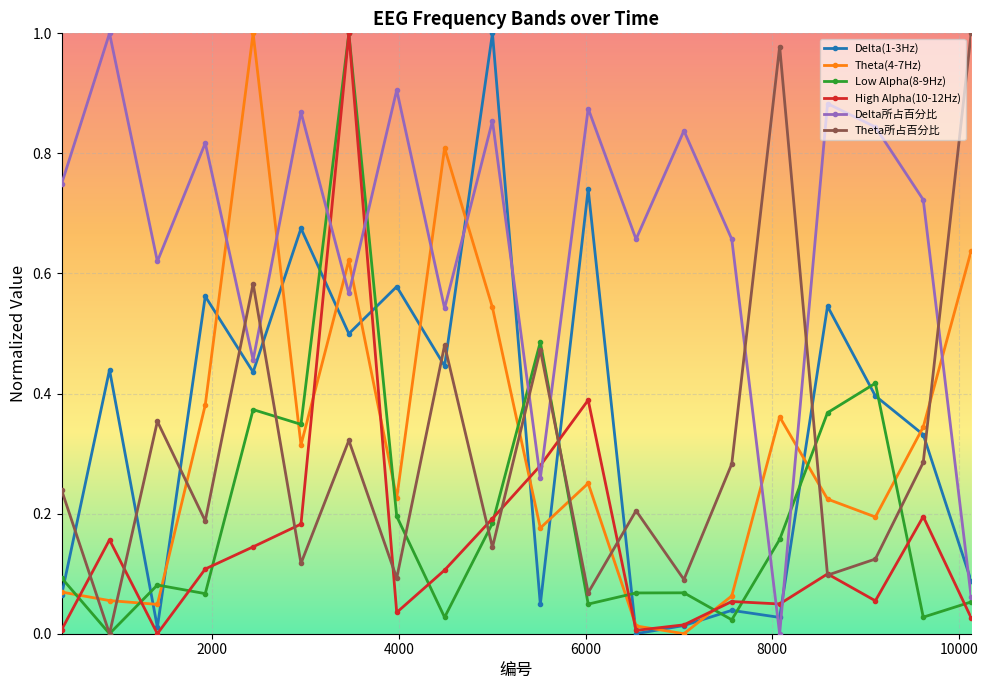

True or false: Delta所占百分比 and Theta所占百分比 cross at least once.

True